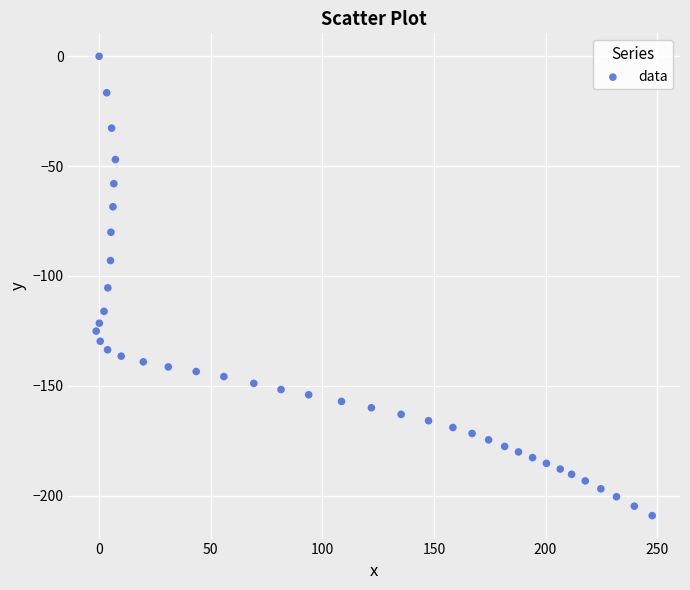

What is the range of Y values (max minus min)?

209.1